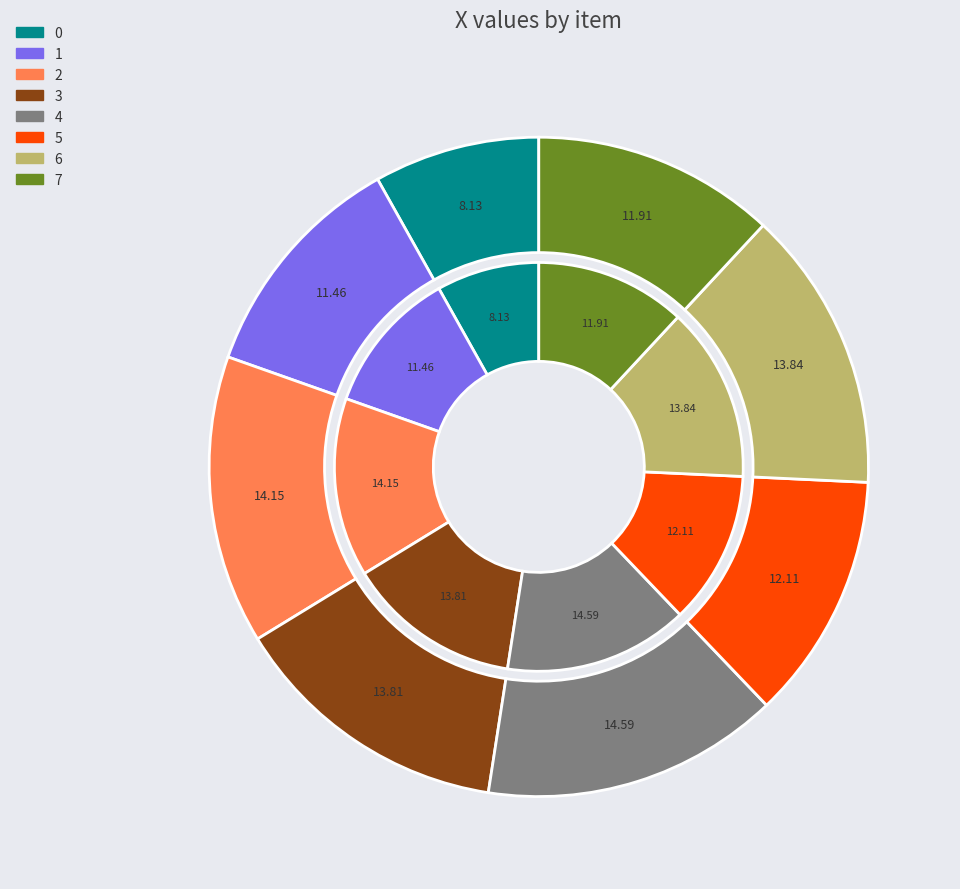

How many segments does this pie chart have?

8